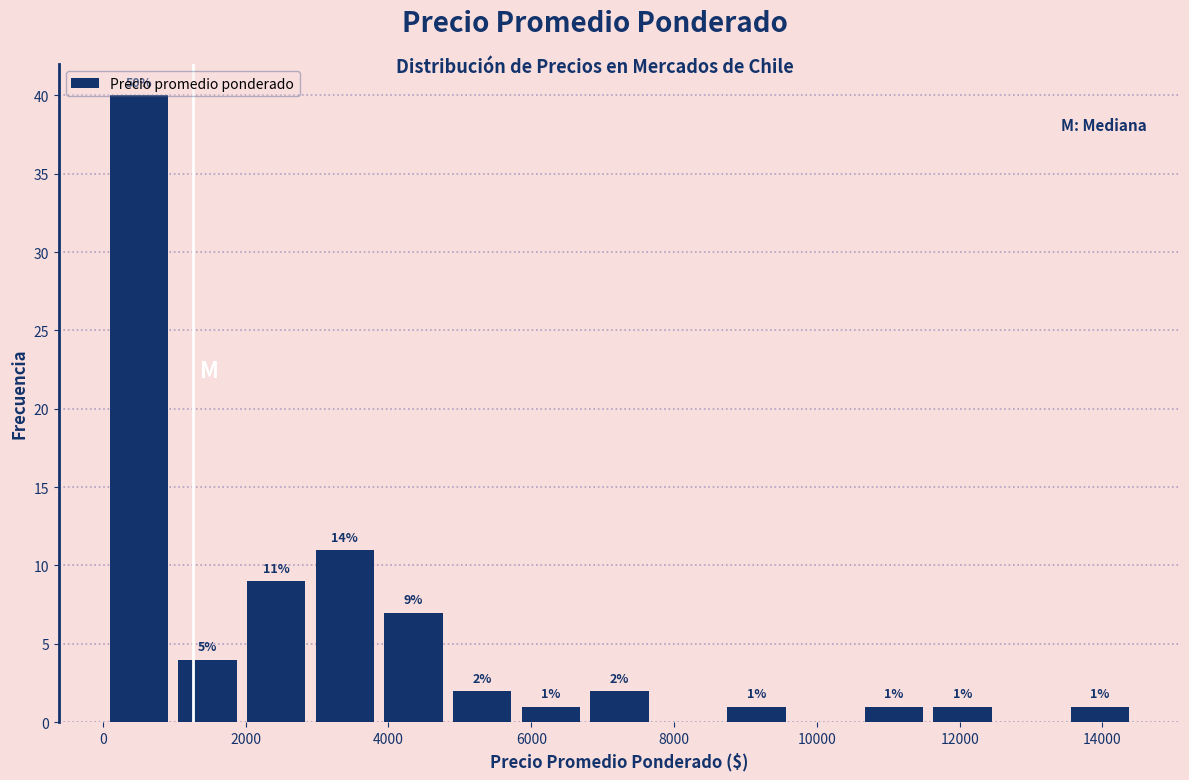

Over which range of the x-axis is the bar tallest?

0 to 1000